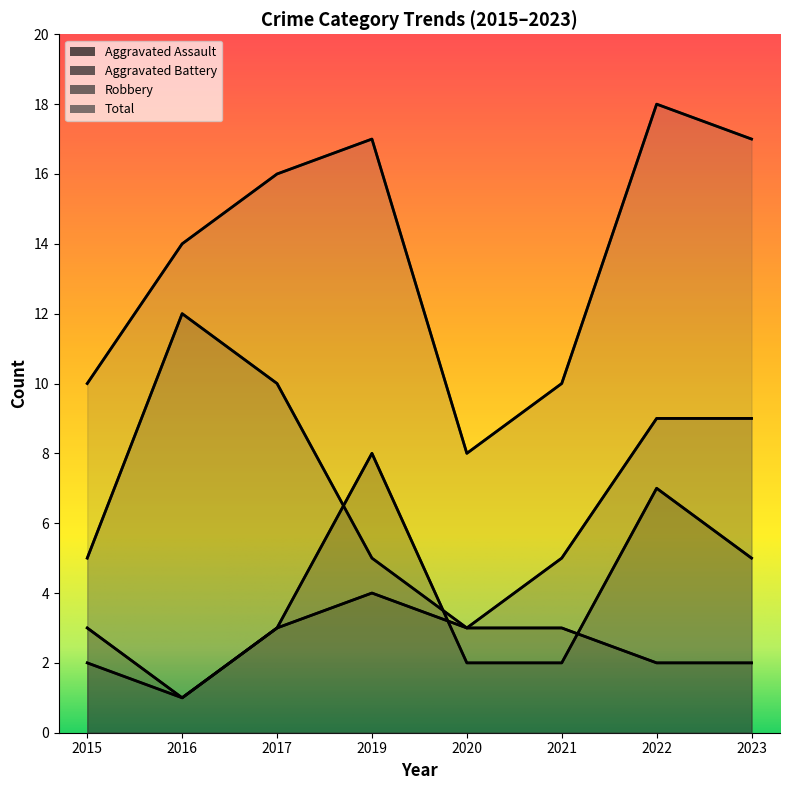

Does the chart have visible grid lines?

No